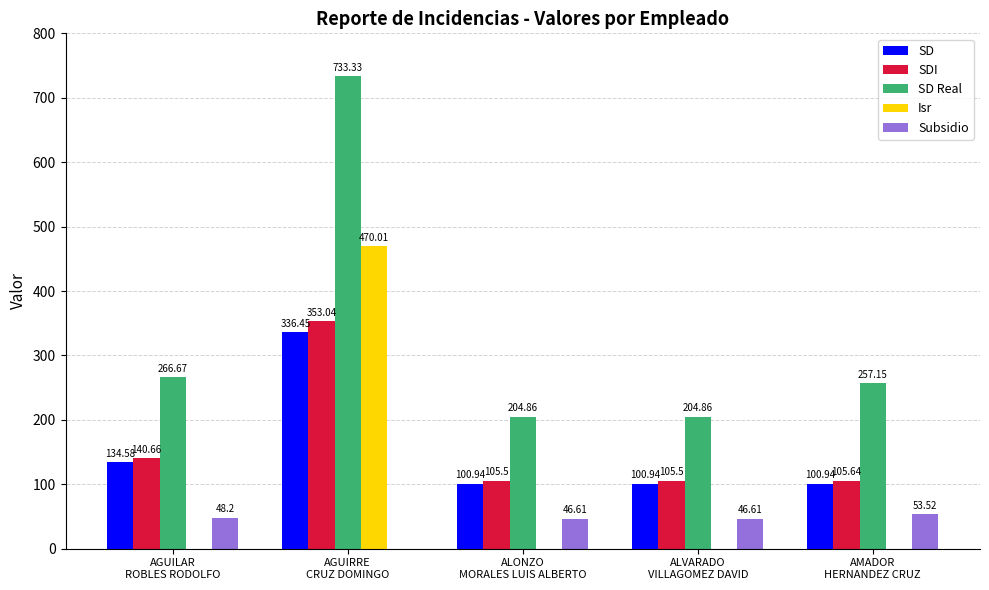

What is the sum of all SDI values?

810.3